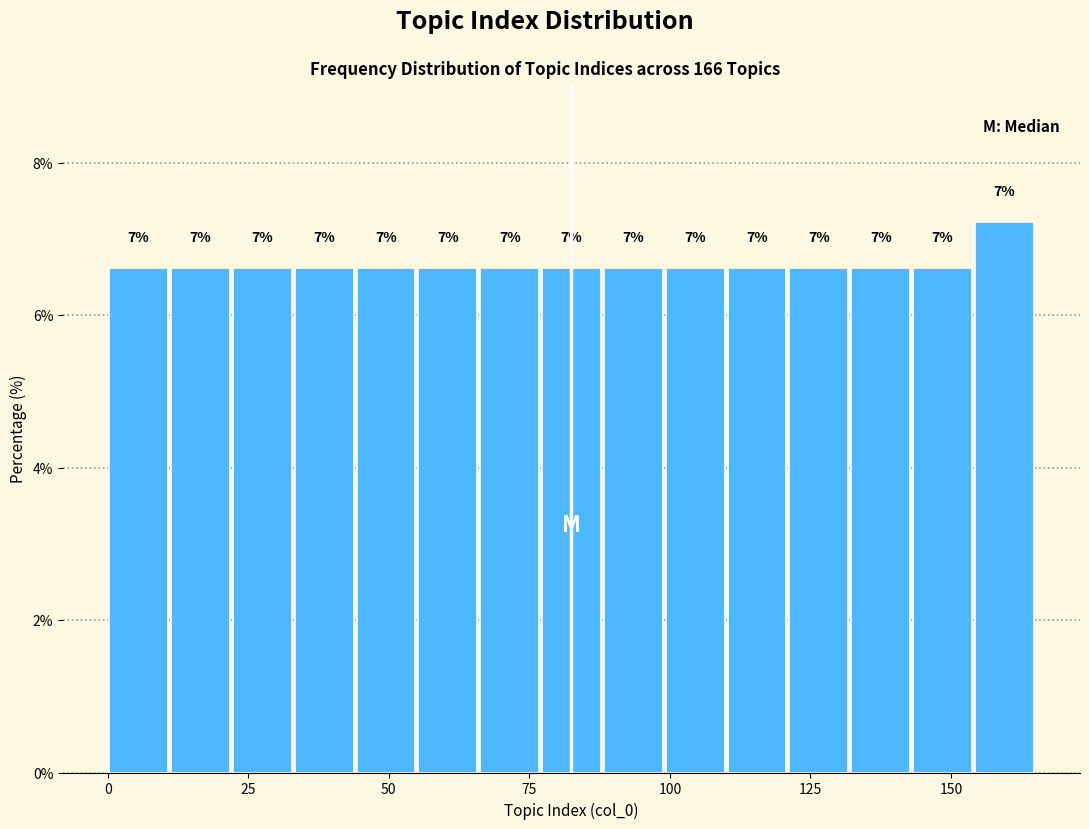

Around what value on the x-axis is the tallest bar? Give the approximate position of its centre, as read against the axis.

160